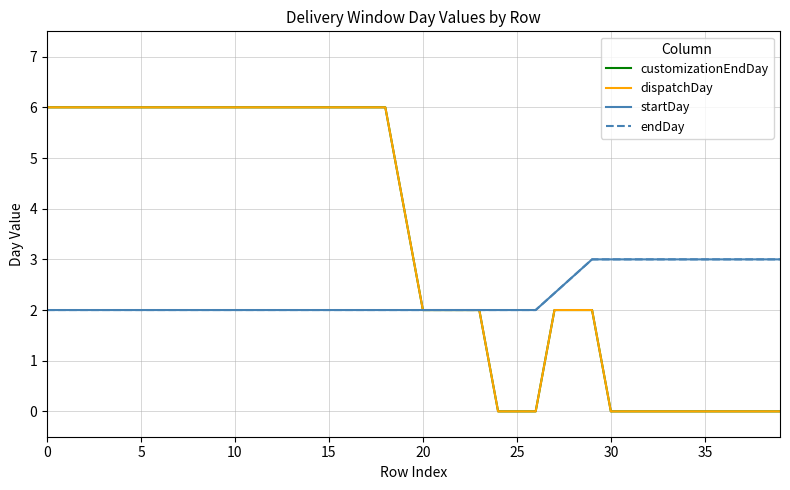

Which series has the widest spread of values?

customizationEndDay